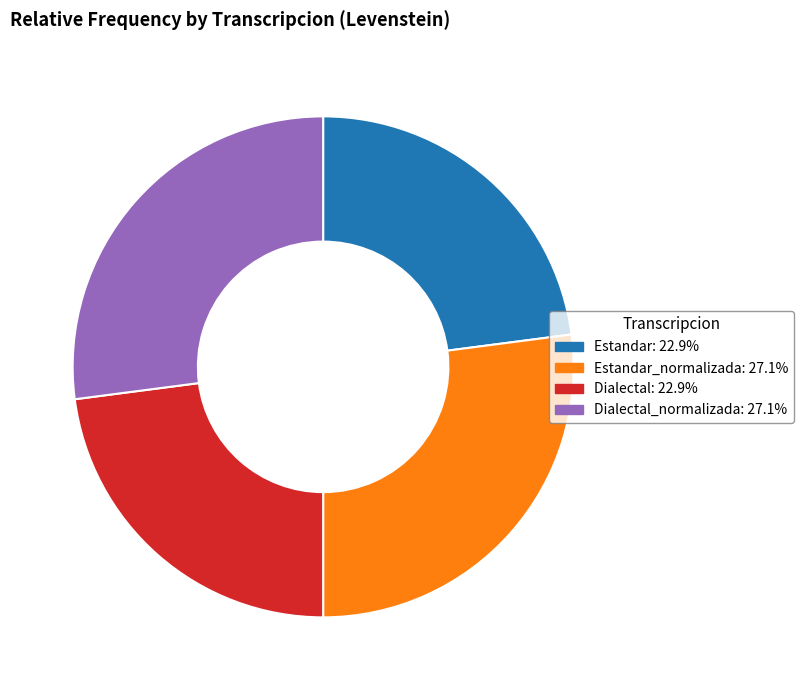

Is there a majority slice in this chart?

No